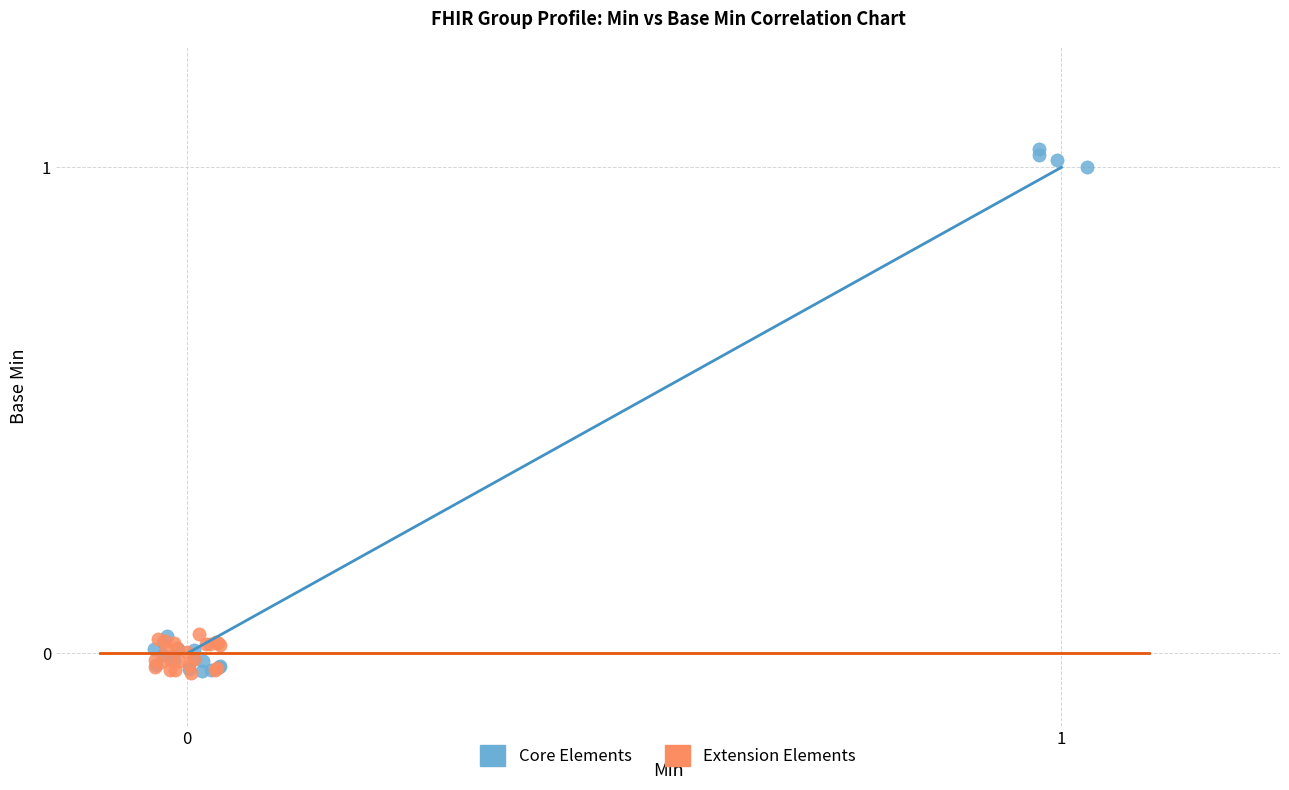

Which series reaches the maximum Y coordinate?

Core Elements